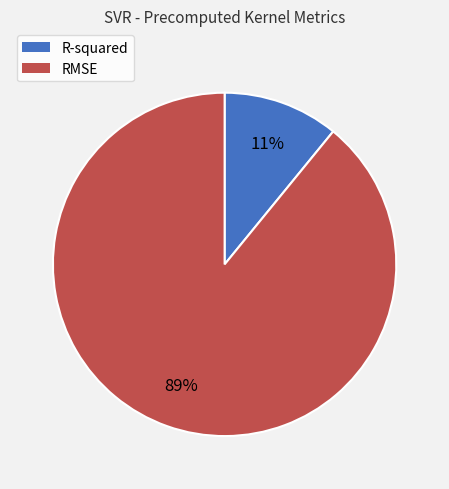

Which category has the biggest portion of the pie?

RMSE